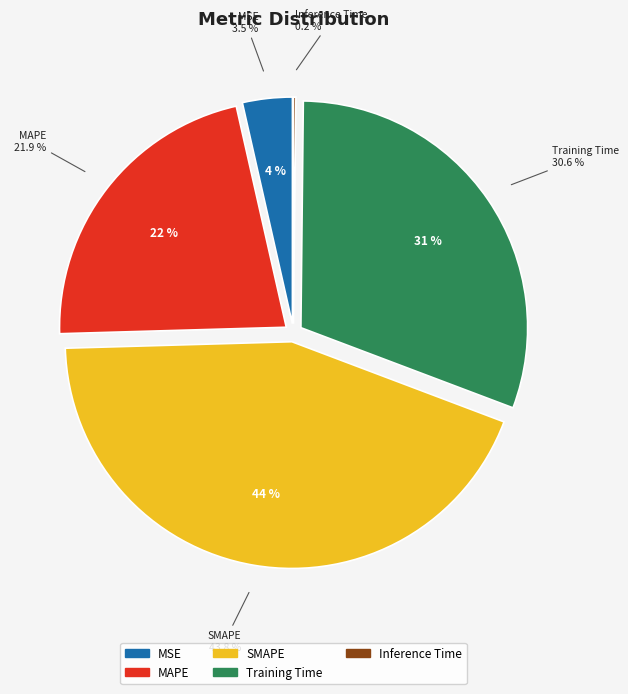

Is Inference Time the majority of the pie?

No